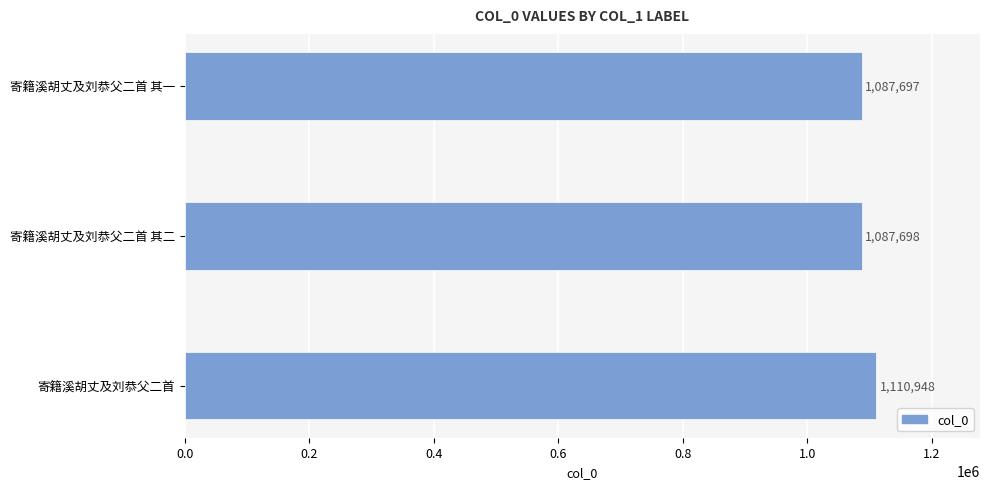

Does the chart contain stacked bars?

No